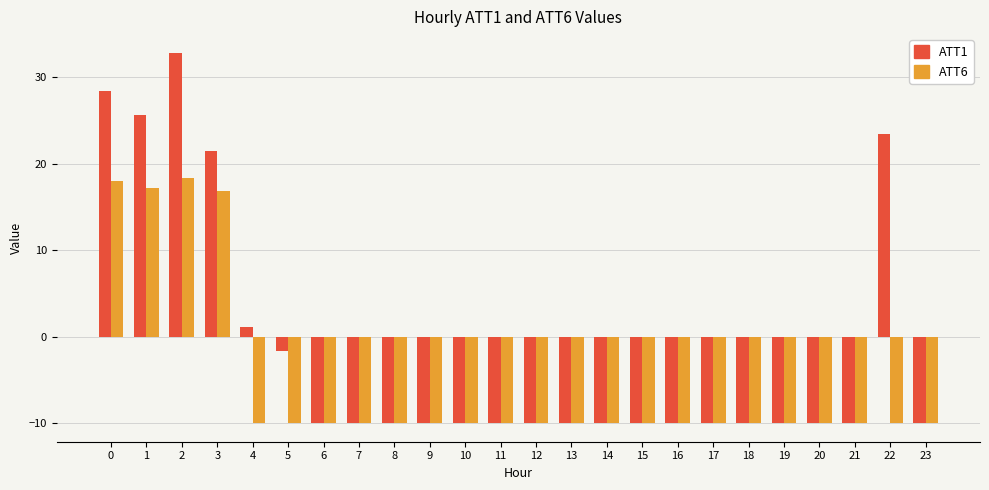

Reading left to right, transcribe all the data shown in this chart.

ATT1: 28.4	25.6	32.8	21.4	1.1	-1.7	-10.0	-10.0	-10.0	-10.0	-10.0	-10.0	-10.0	-10.0	-10.0	-10.0	-10.0	-10.0	-10.0	-10.0	-10.0	-10.0	23.4	-10.0
ATT6: 17.9	17.2	18.4	16.9	-10.0	-10.0	-10.0	-10.0	-10.0	-10.0	-10.0	-10.0	-10.0	-10.0	-10.0	-10.0	-10.0	-10.0	-10.0	-10.0	-10.0	-10.0	-10.0	-10.0